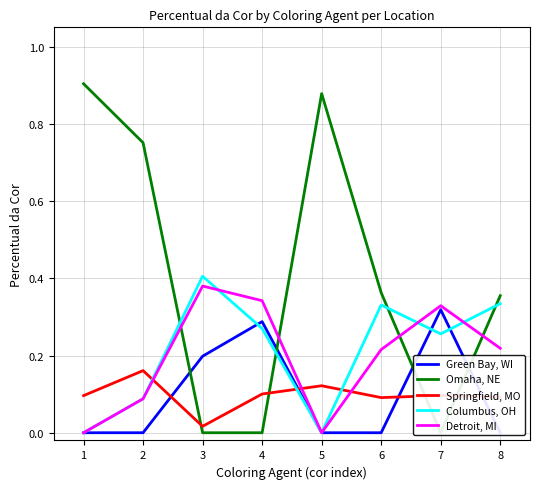

At how many categories does at least one series exceed 0?

8